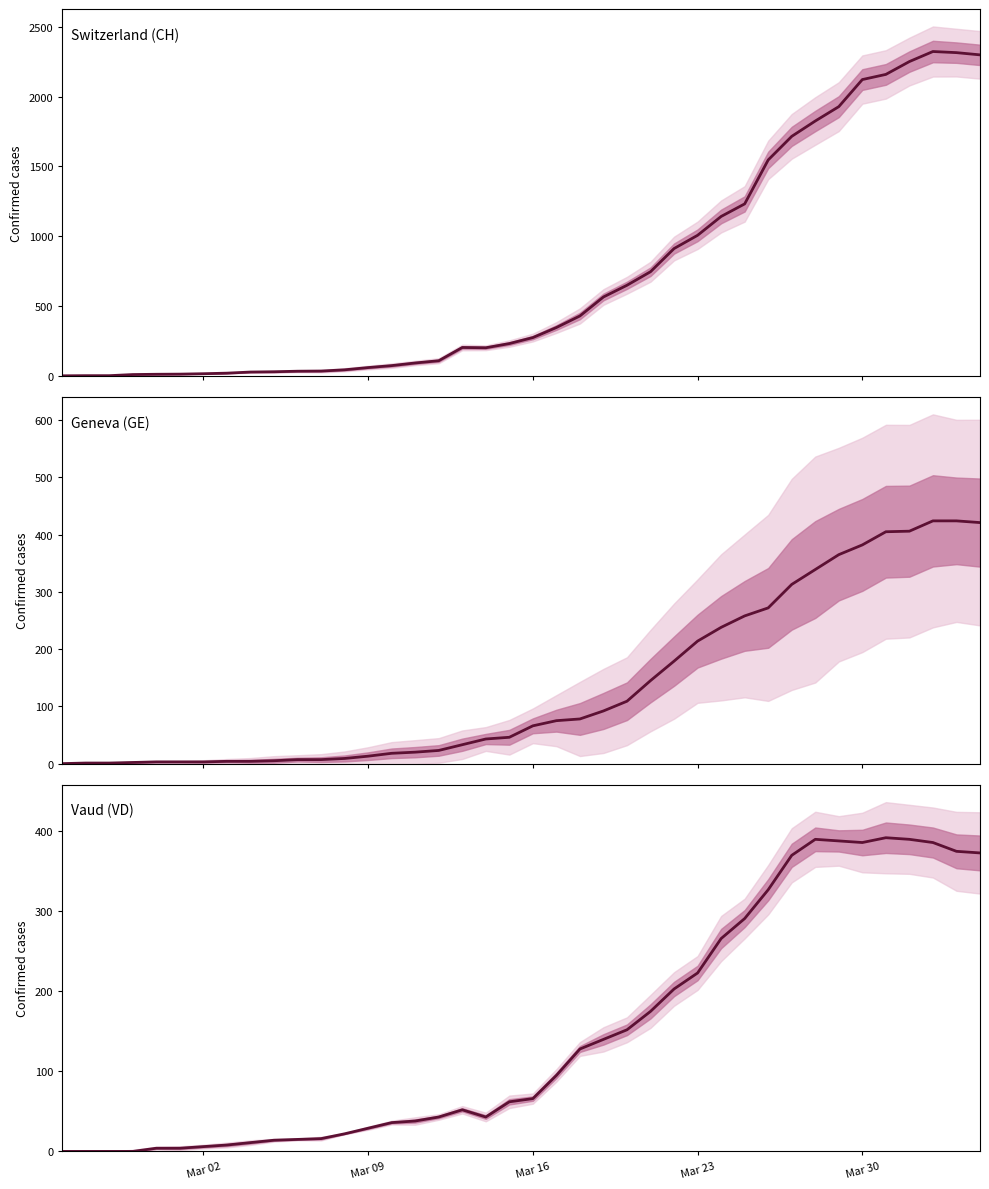

Which series has the largest total across all categories?

Switzerland (CH)